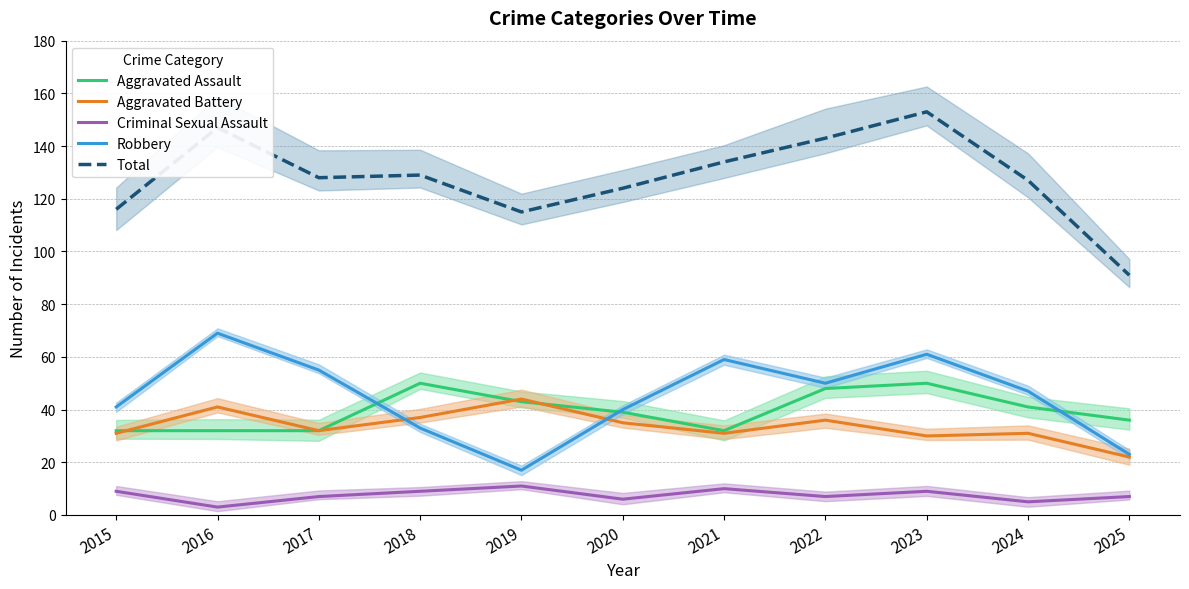

What is the total value across all series at 2023?

303